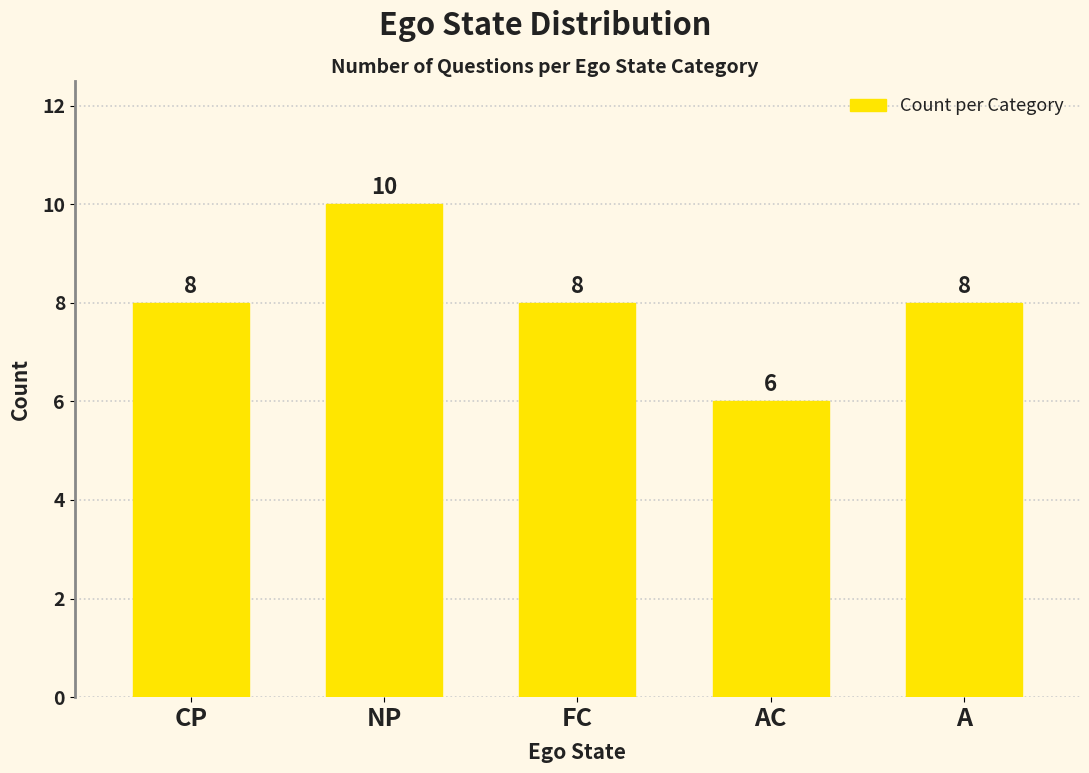

Are the bars grouped side by side (vs. stacked)?

No